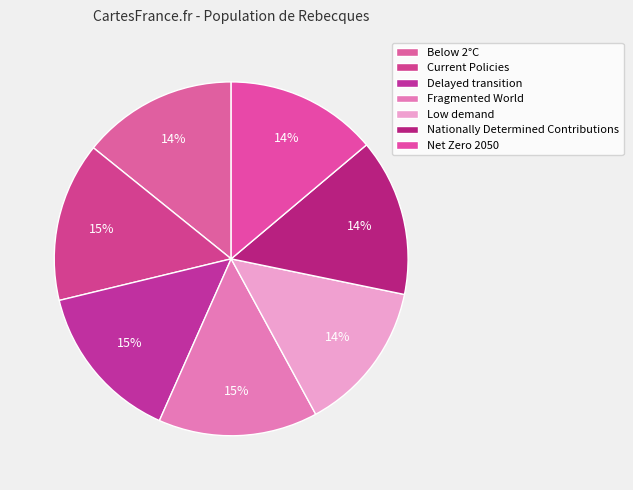

Count the number of slices in the pie.

7